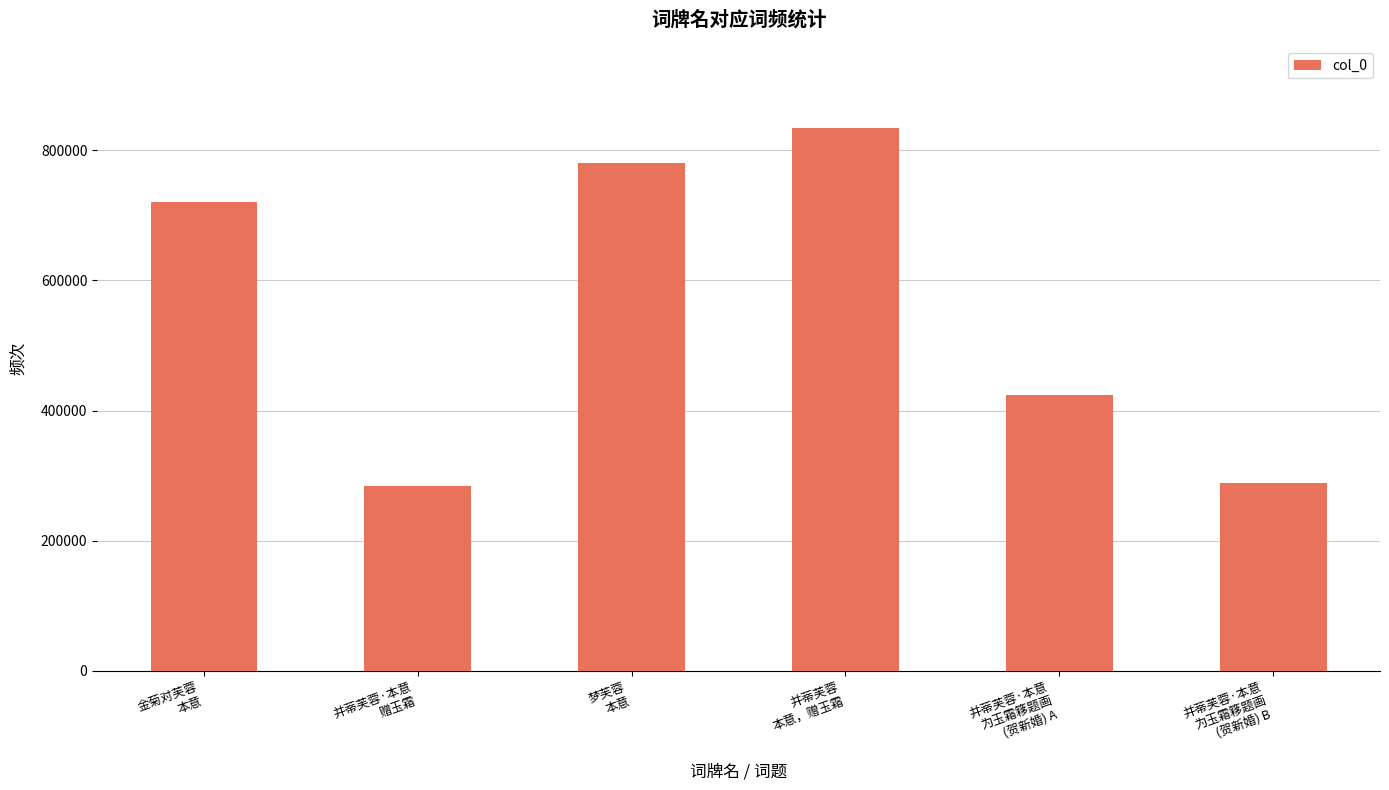

What is the difference between the maximum and minimum values?

551091